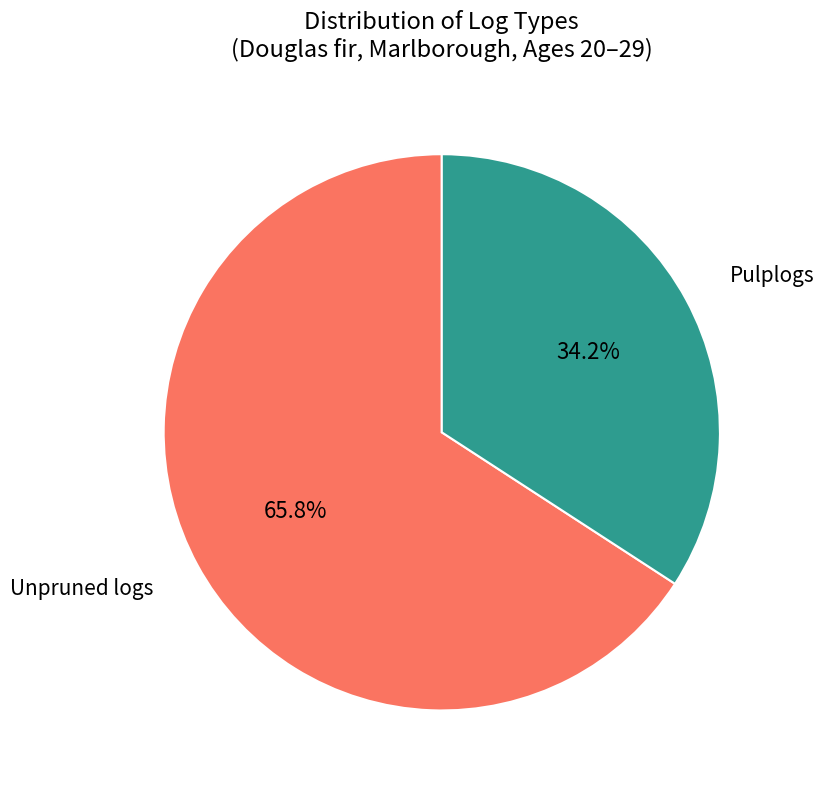

Is there a majority slice in this chart?

Yes